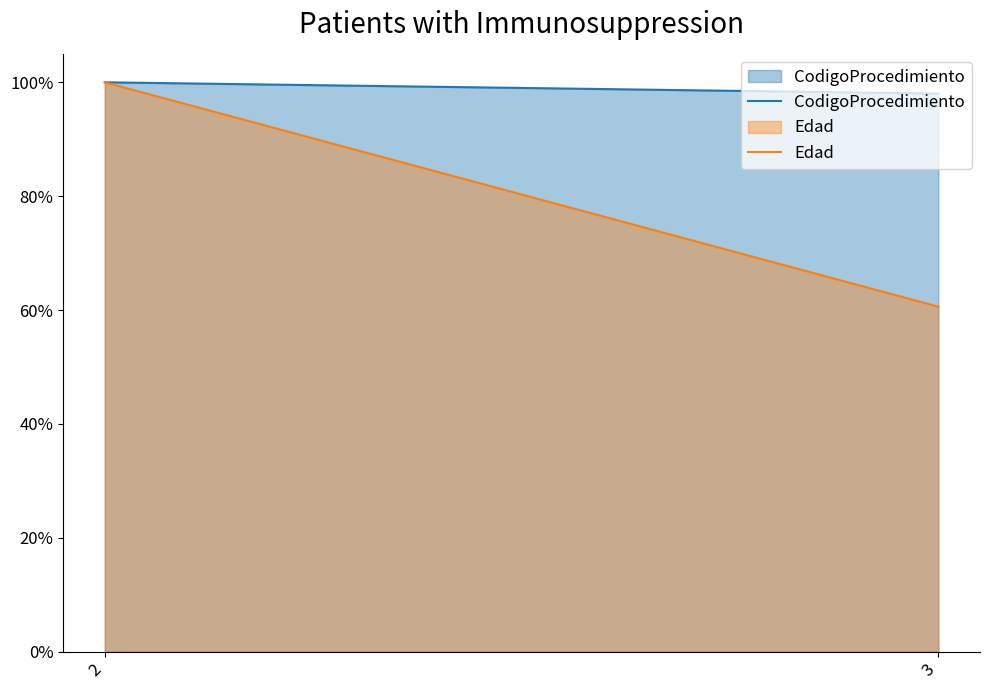

Reading right to left, extract all data points from this chart.

CodigoProcedimiento: 1.0	1.0
Edad: 0.6	1.0